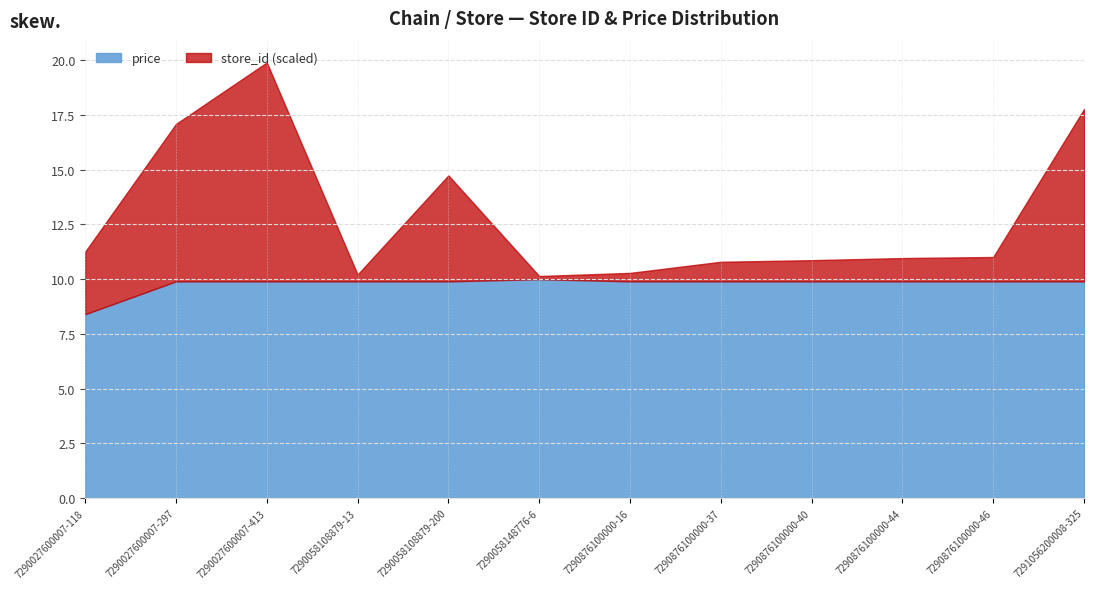

The store_id series shows 297.0 at 7290027600007-297. True or false?

True